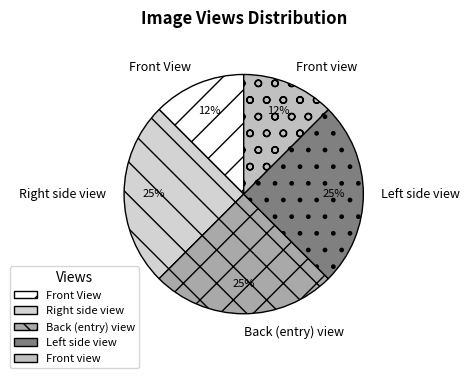

The Front view slice represents 12% of the pie. True or false?

True